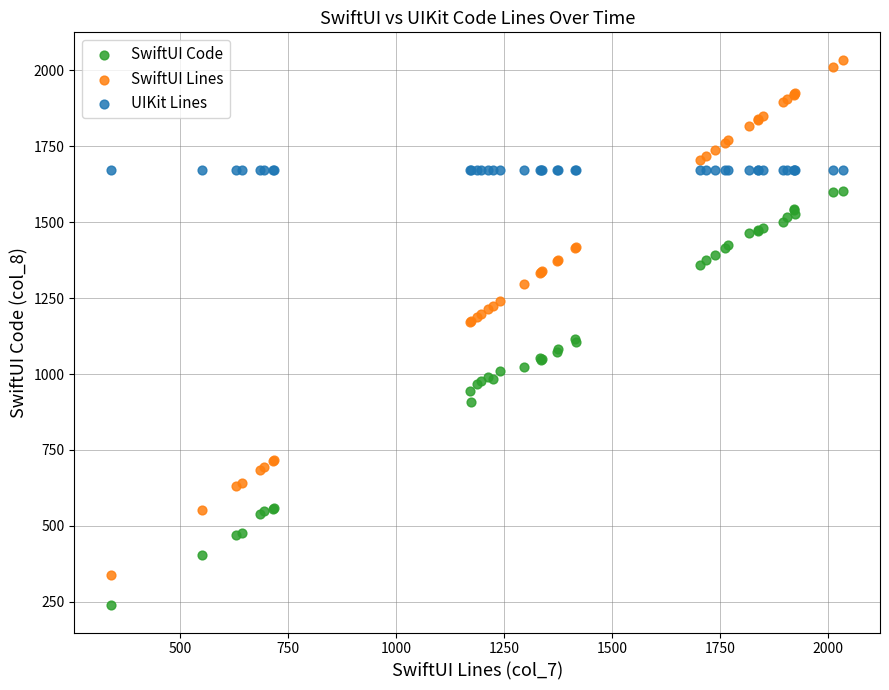

Which series reaches the minimum Y coordinate?

SwiftUI Code